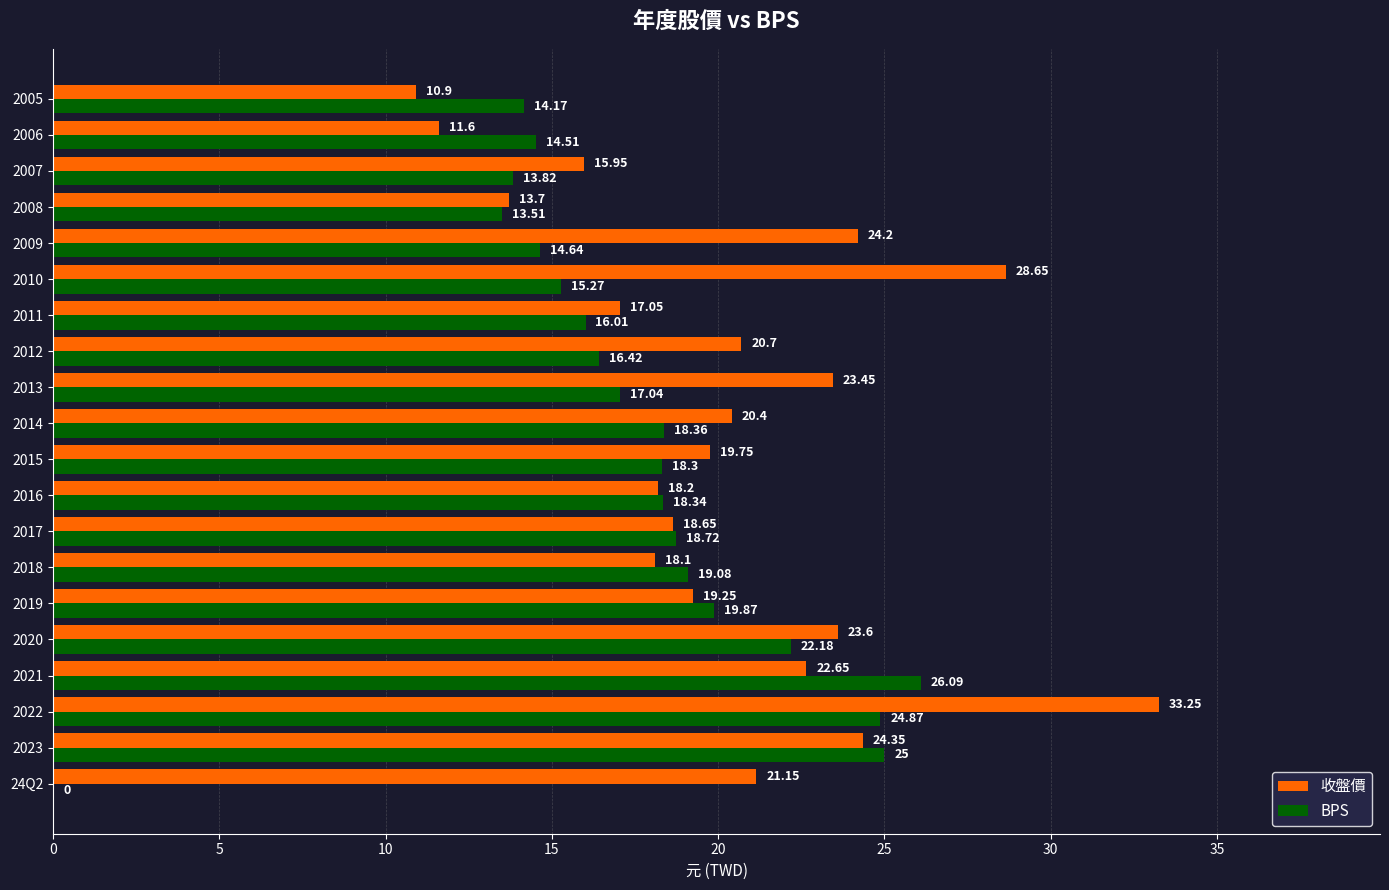

Which series has the largest total across all categories?

收盤價